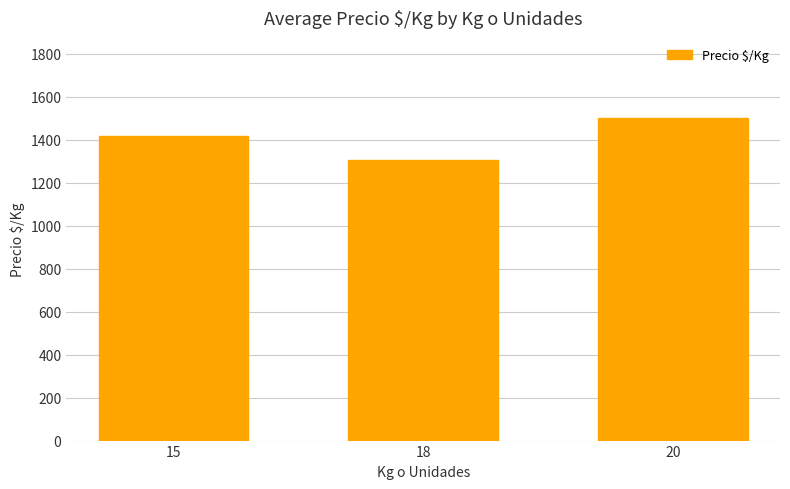

What is the ratio of the value at 18 to the value at 15?

0.9